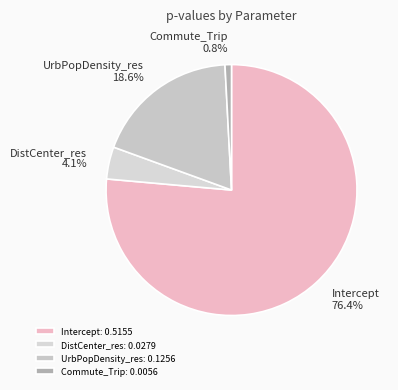

What is the change in value from Intercept to DistCenter_res?

-0.5